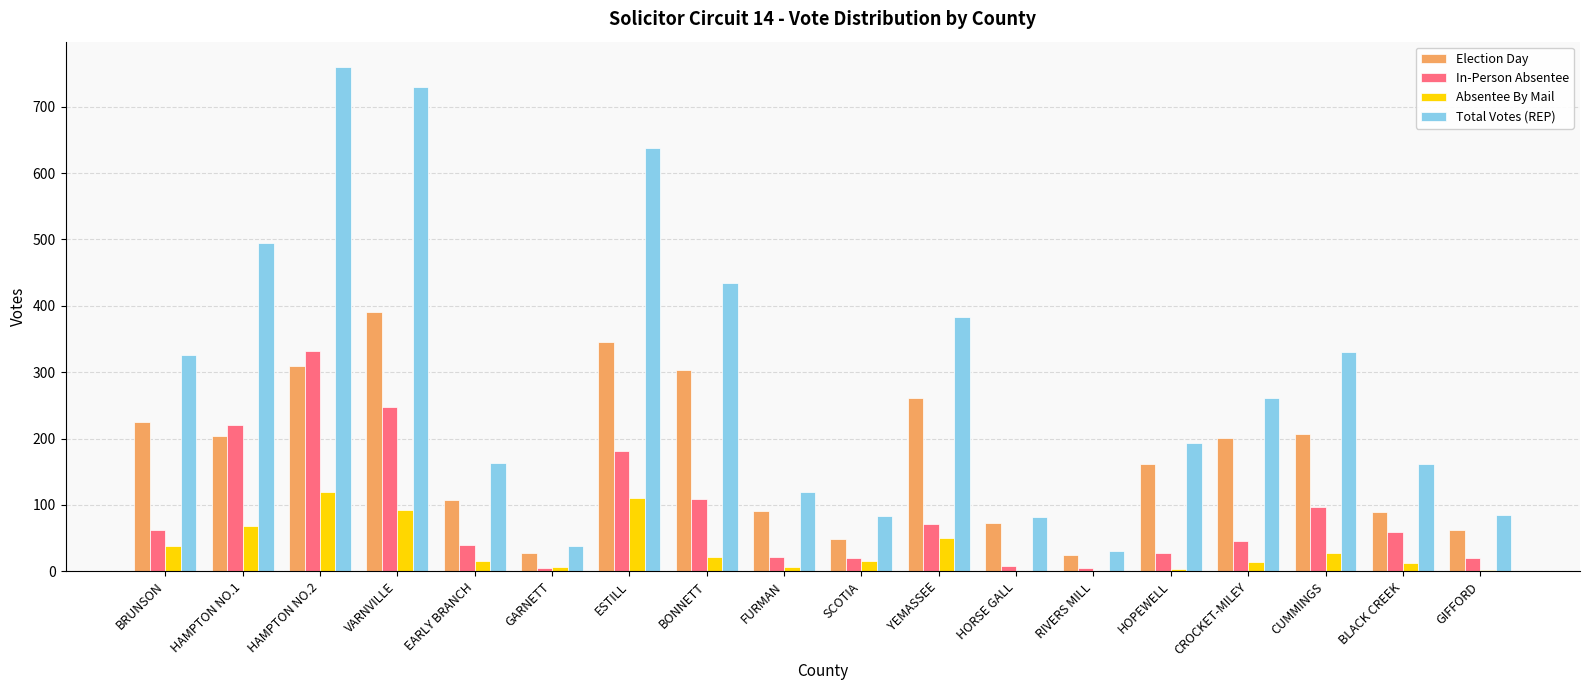

Which series has the largest total across all categories?

Total Votes (REP)